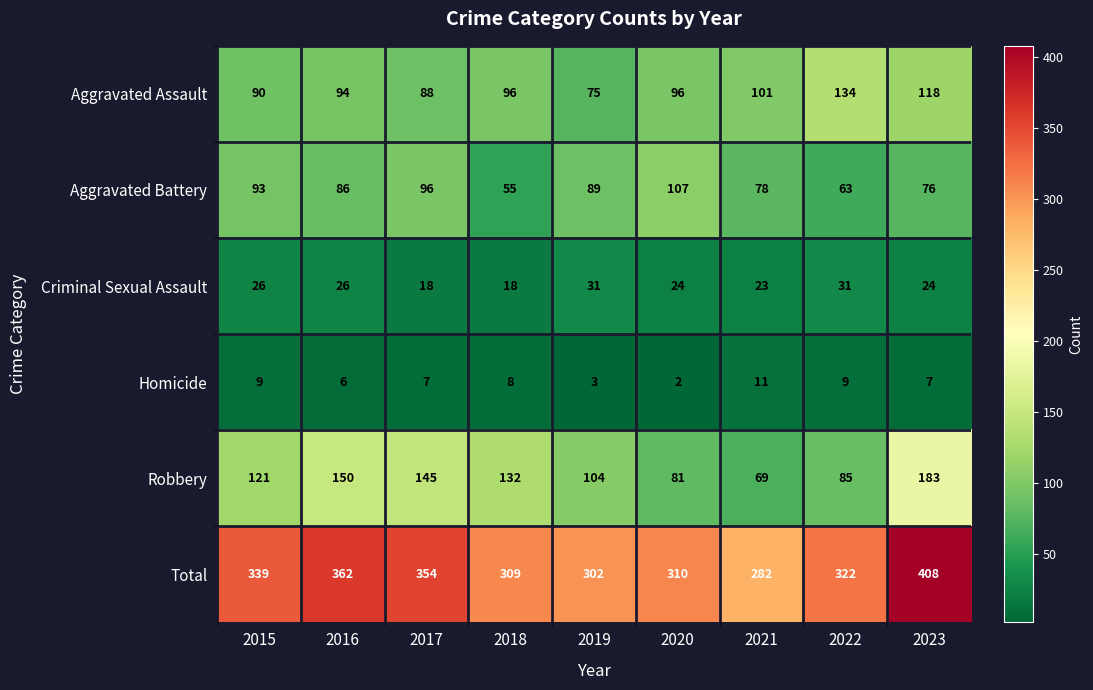

The value of Aggravated Battery at 2020 is 107. True or false?

True